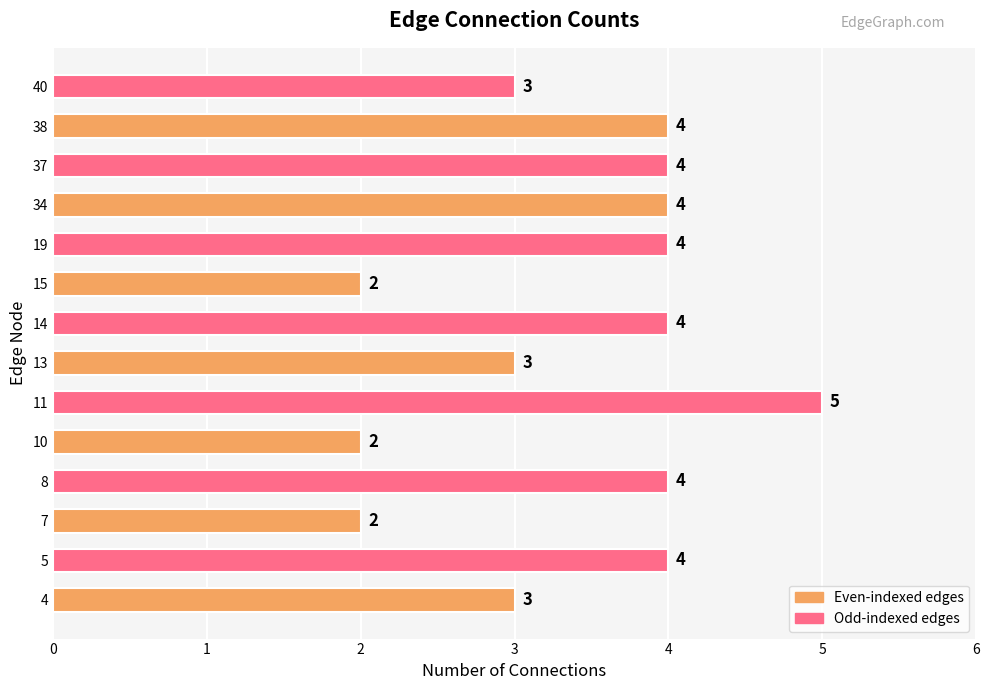

The chart shows a value of 2 at 15. True or false?

True